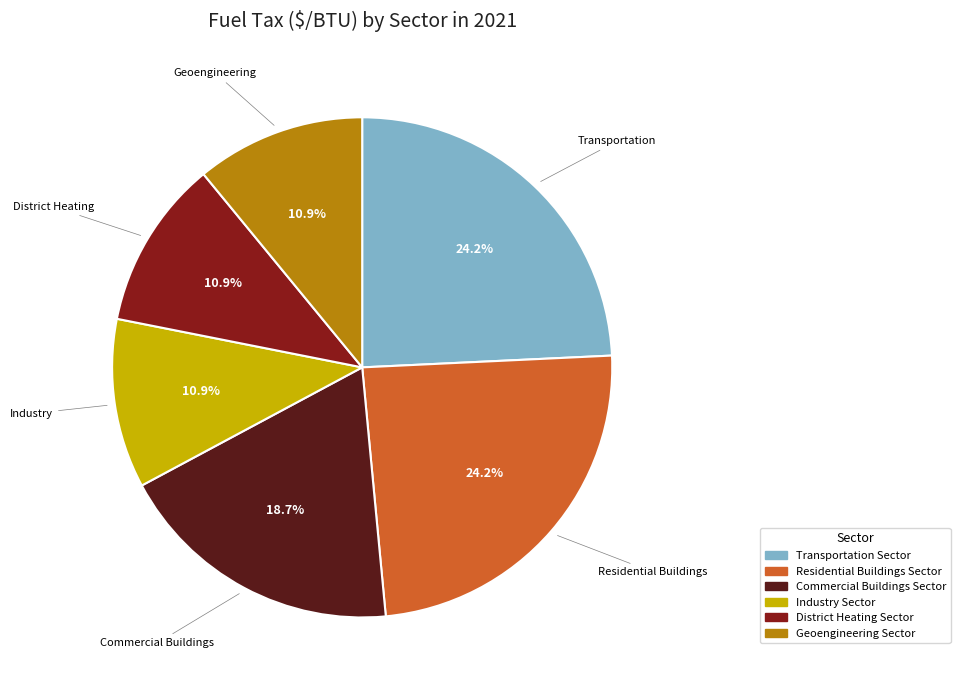

Does District Heating Sector represent more than half of the total?

No